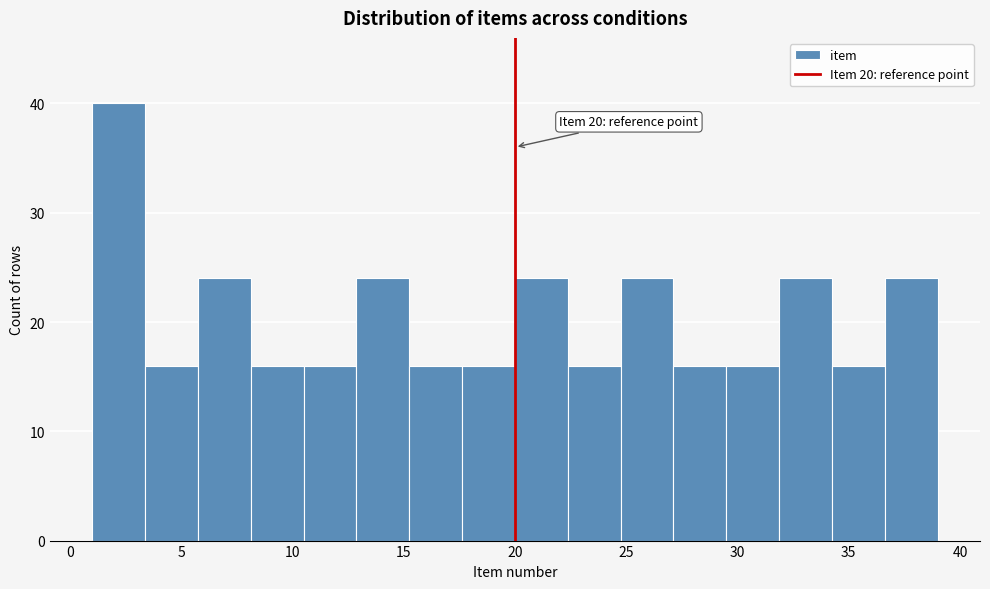

Which range on the x-axis has the tallest bar?

1.0 to 3.5